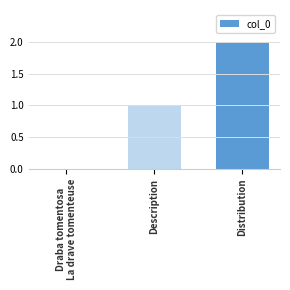

True or false: the data shows 2 at Distribution.

True